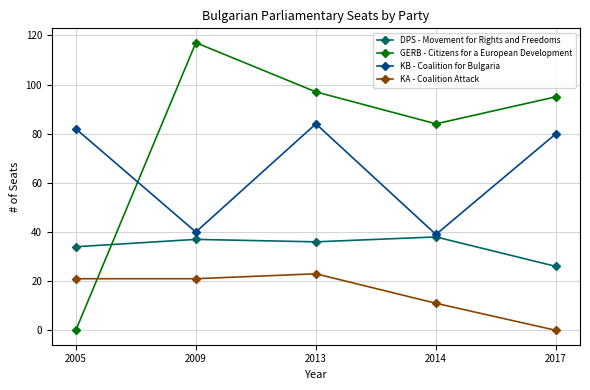

Where is the first local maximum for GERB - Citizens for a European Development?

2009